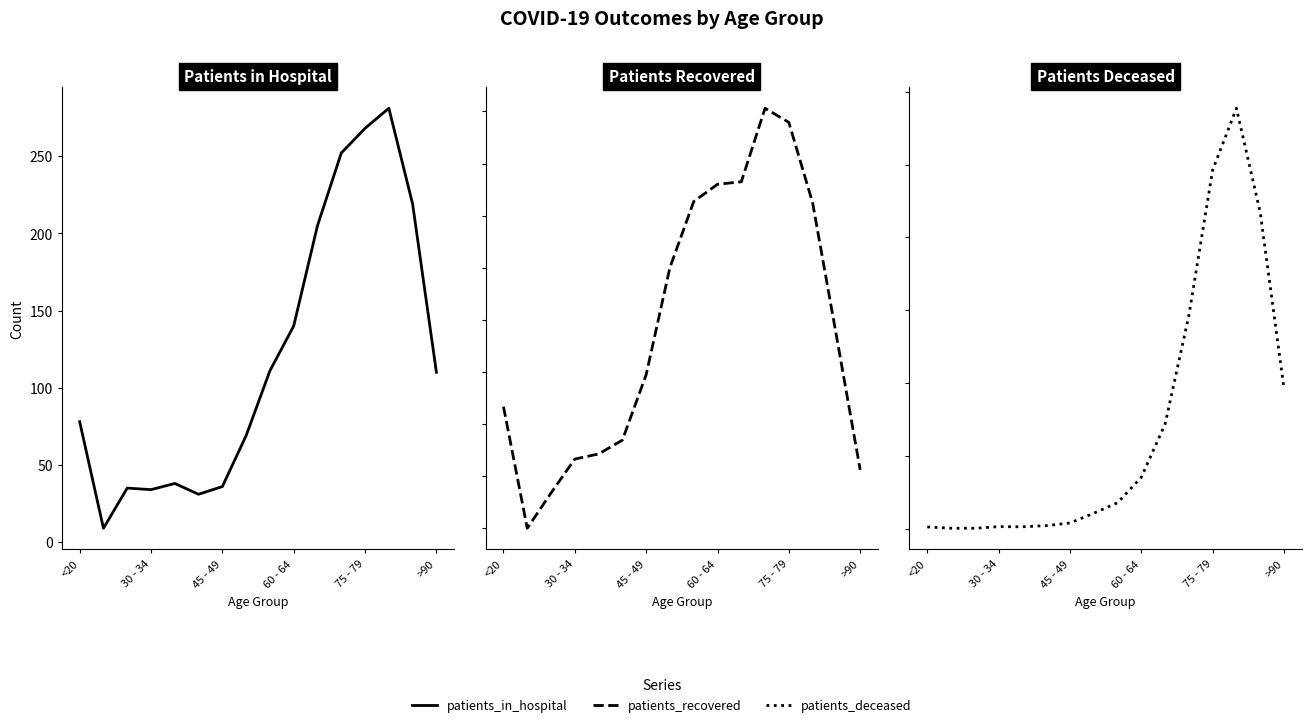

At which label does patients_in_hospital first exceed 110?

8